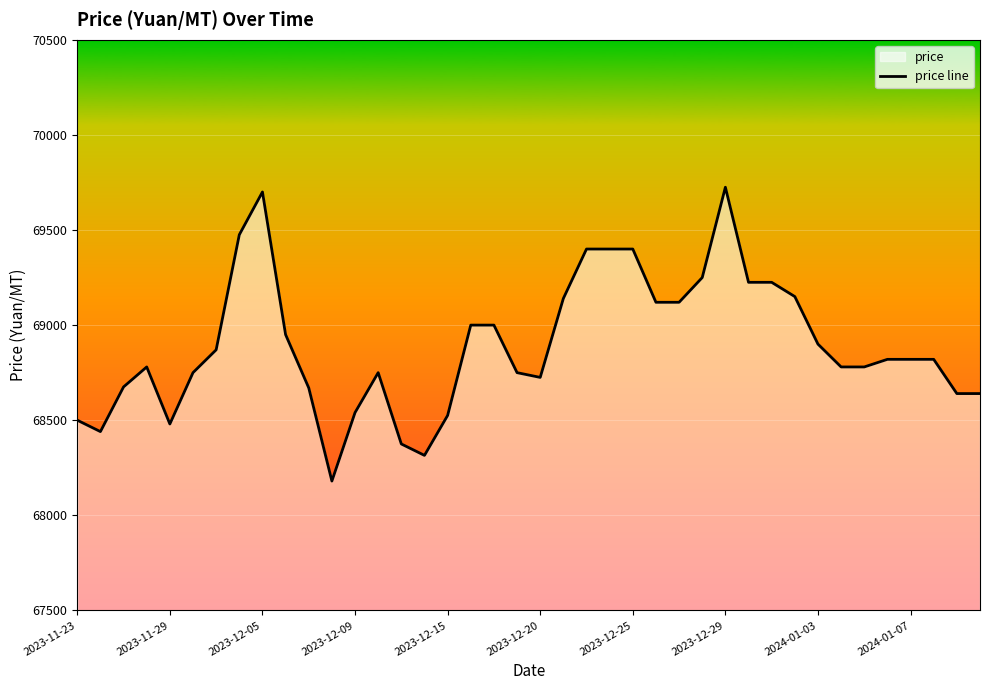

What is the smallest value displayed?

68180